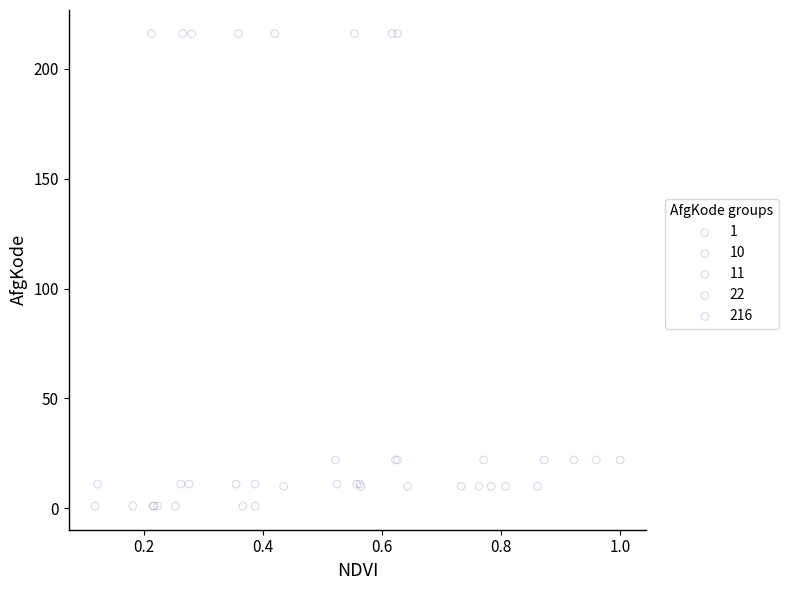

Which series contains the lowest Y value?

1